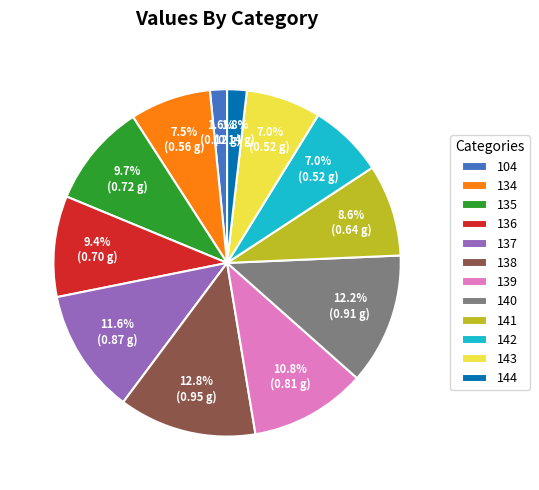

Does any single category account for the majority?

No